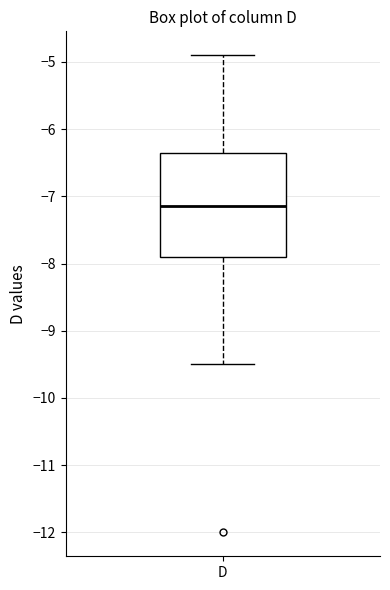

Transcribe this box plot: give where the median line is, the range the box spans, and where the two whiskers end, as read against the y-axis. The values are not printed on the chart, so give them approximately, as read against the axis.

median -7.1, box -7.9 to -6.3, whiskers -9.5 to -4.9